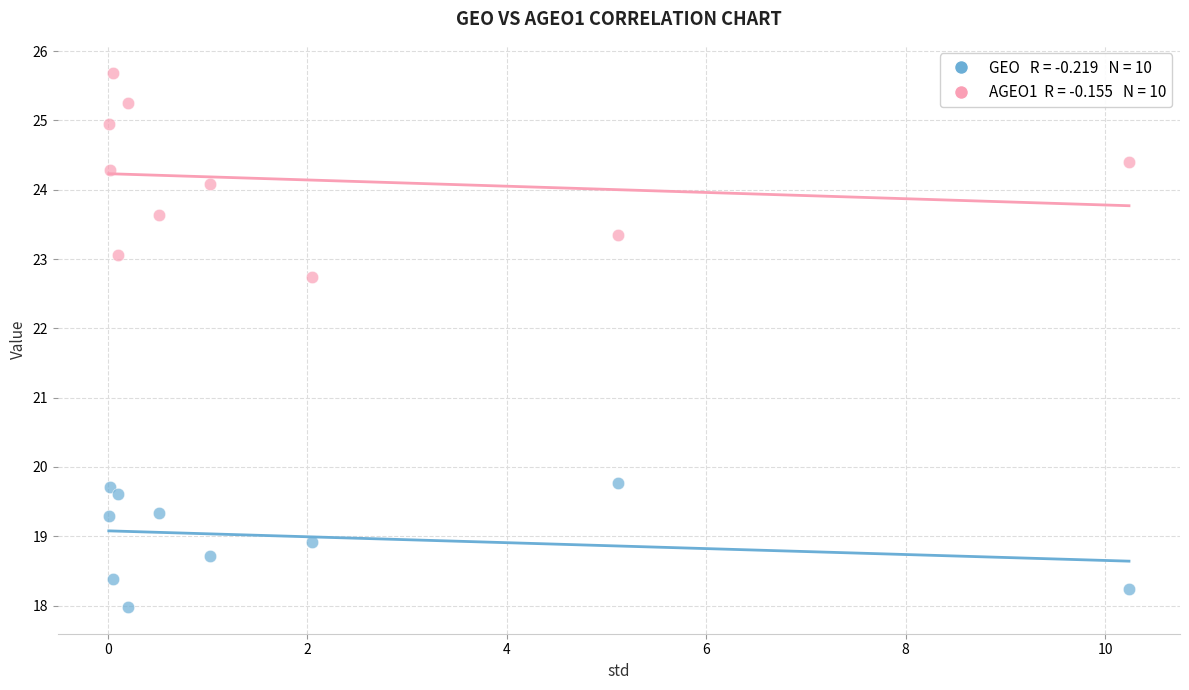

Across all data points, what is the range of X values (max minus min)?

10.2